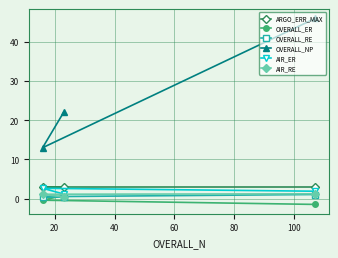

Which series has the largest range (max minus min)?

OVERALL_NP